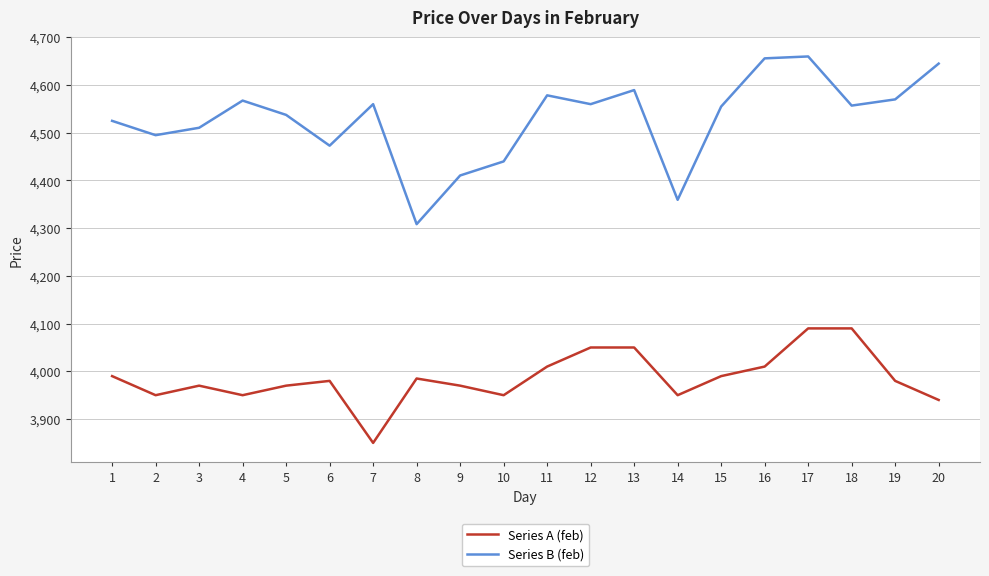

True or false: Series B (feb) has more than 2 points higher than both neighbors.

True